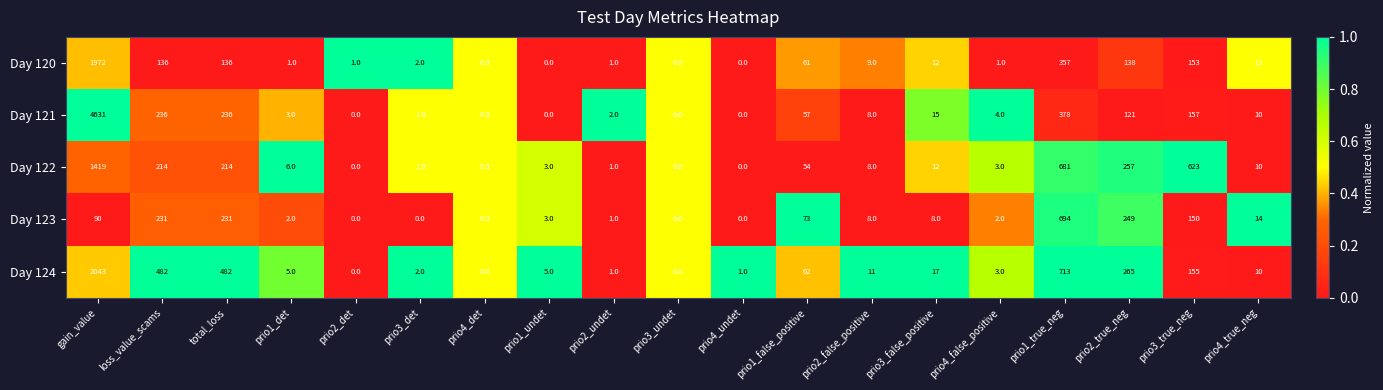

At prio1_det, list the series in order from smallest to largest.

Day 120, Day 123, Day 121, Day 124, Day 122